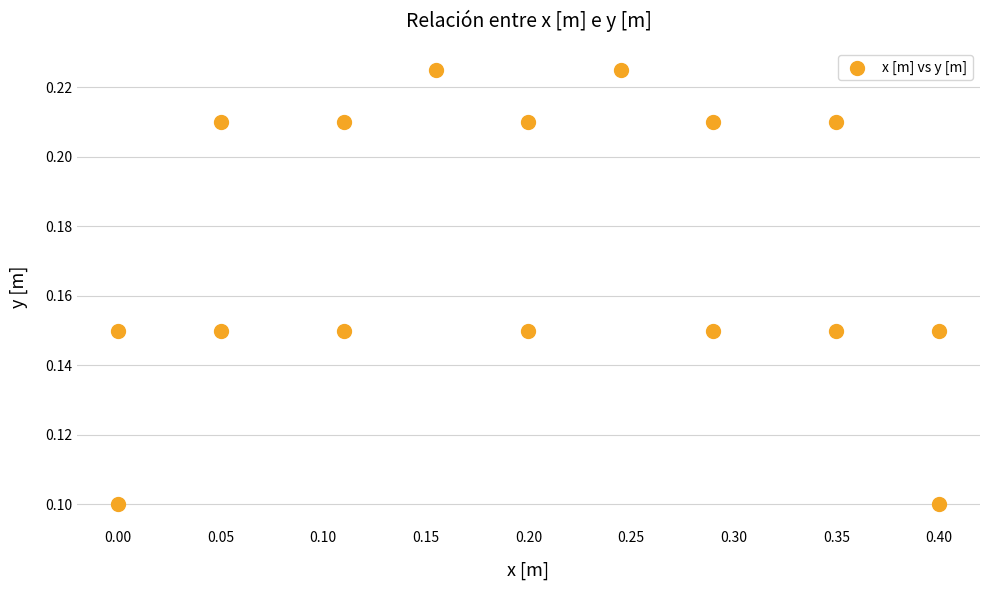

What is the range of X values (max minus min)?

0.4